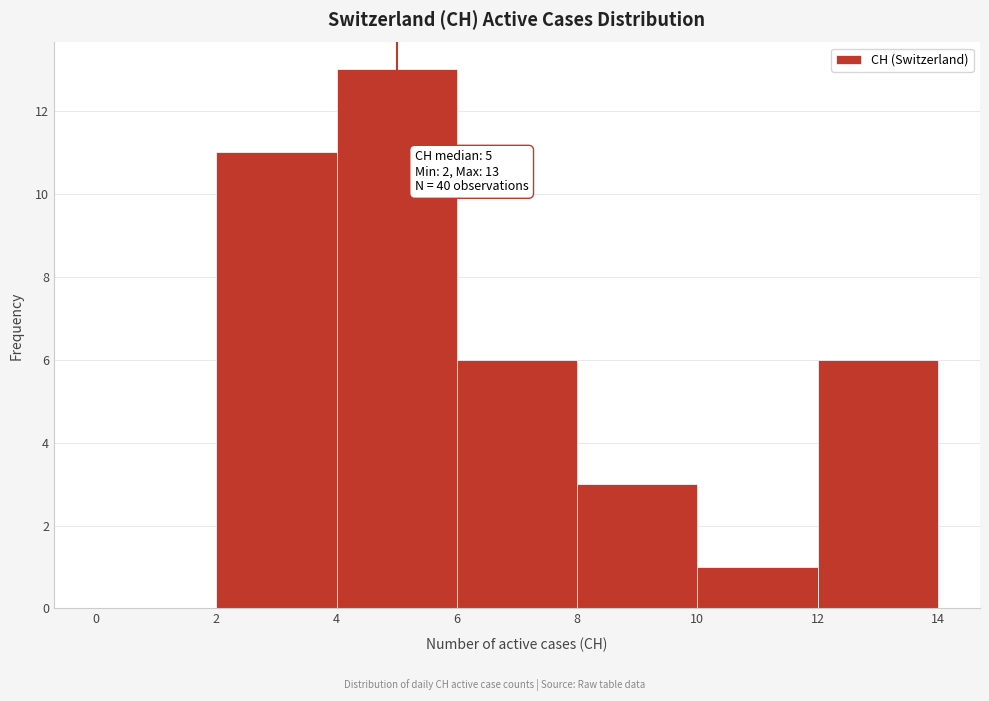

Over which range of the x-axis is the bar tallest?

4 to 6